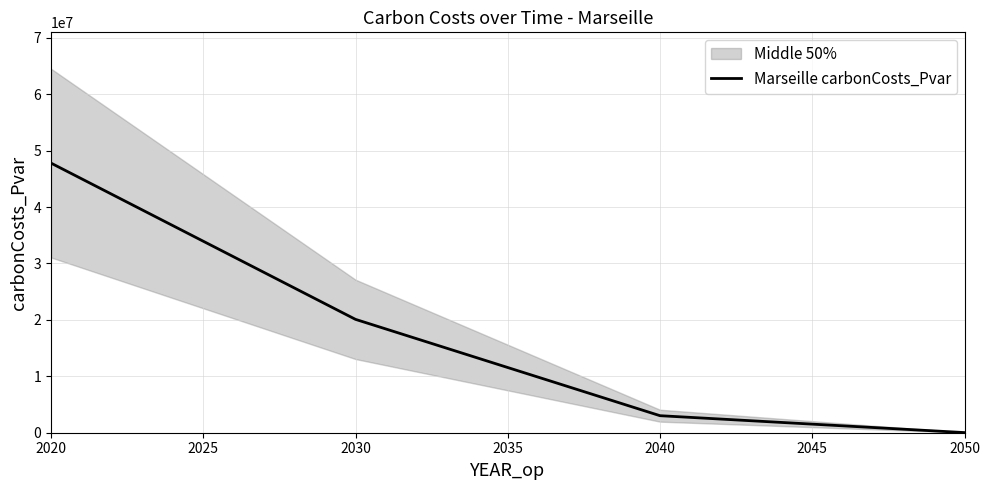

Which label corresponds to the largest value in the chart?

2020